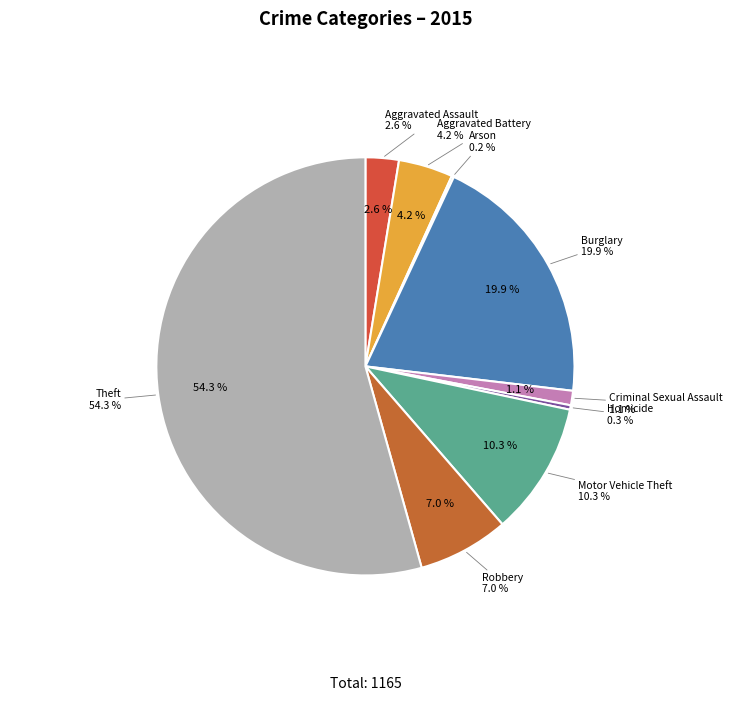

Is the sum of Robbery and Arson greater than half?

No